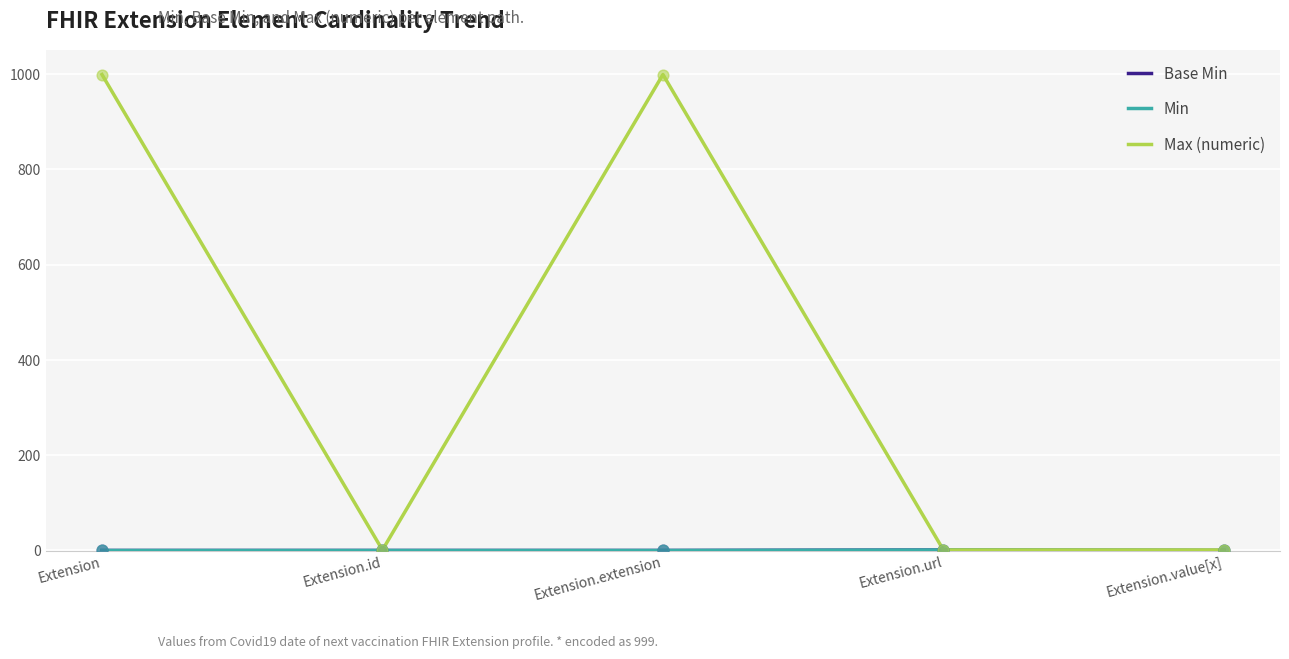

Is the value of Min at Extension.value[x] greater than the value of Max (numeric) at Extension.id?

No